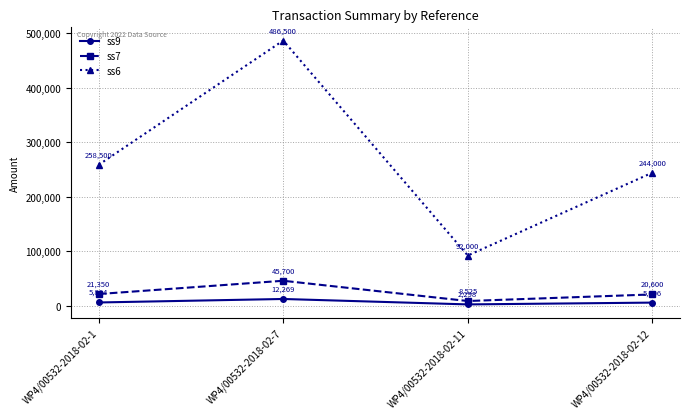

What value does the ss7 series have at WP4/00532-2018-02-7?

45700.0